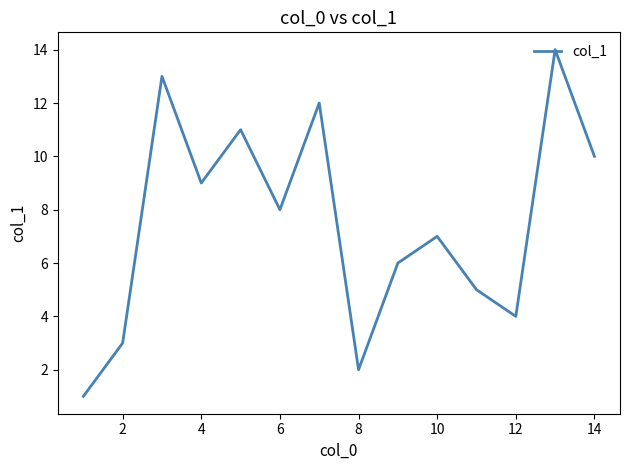

Does the chart display data point markers on the line(s)?

No